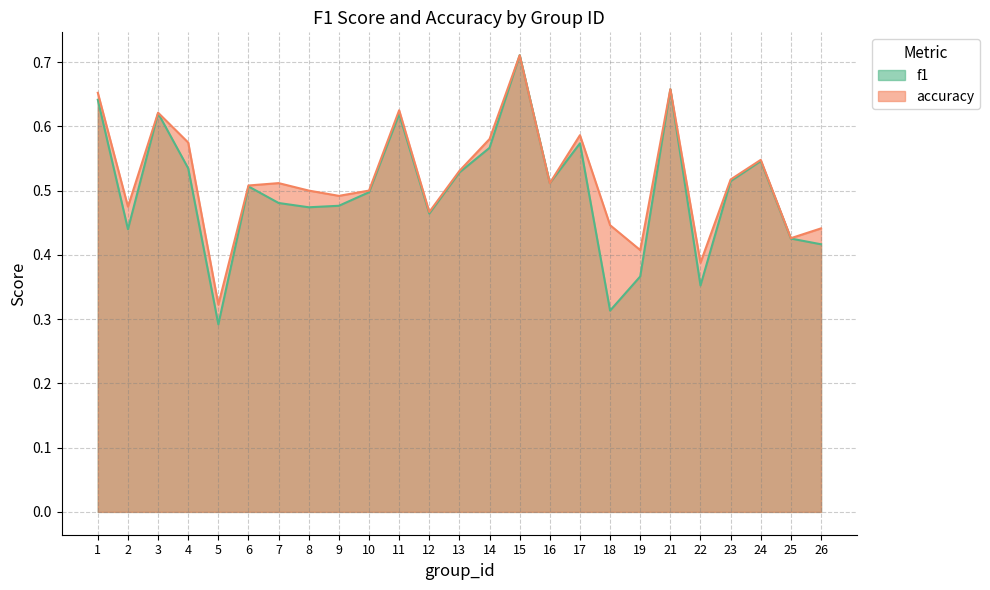

Between 11 and 2, which is larger?

11